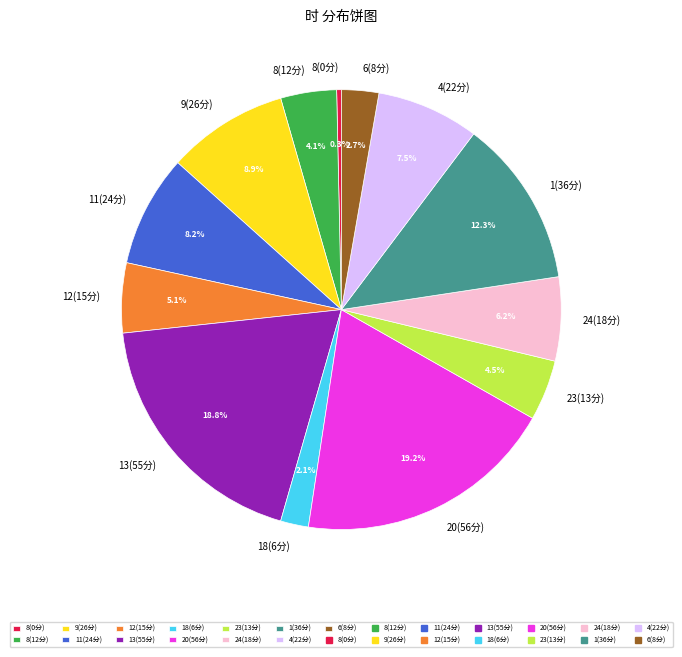

Which category has the smallest portion of the pie?

8(0分)